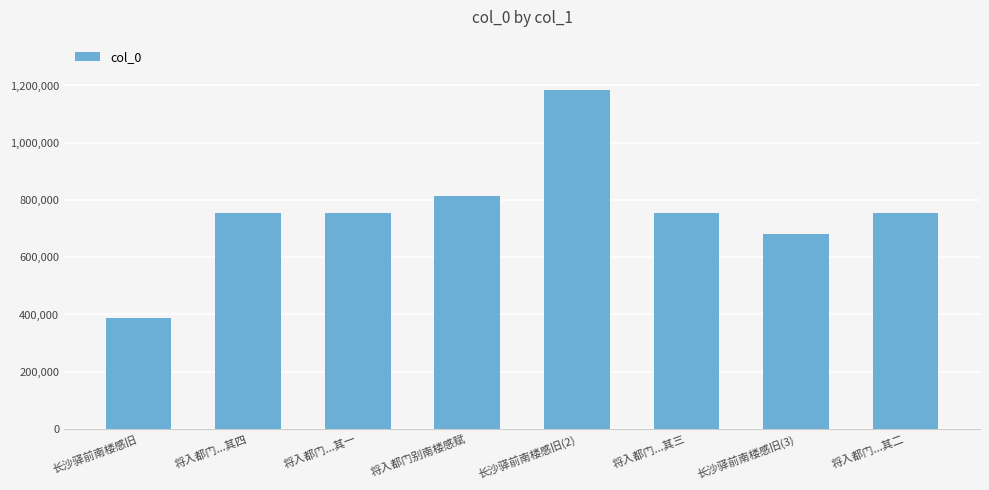

What is the smallest value displayed?

387945